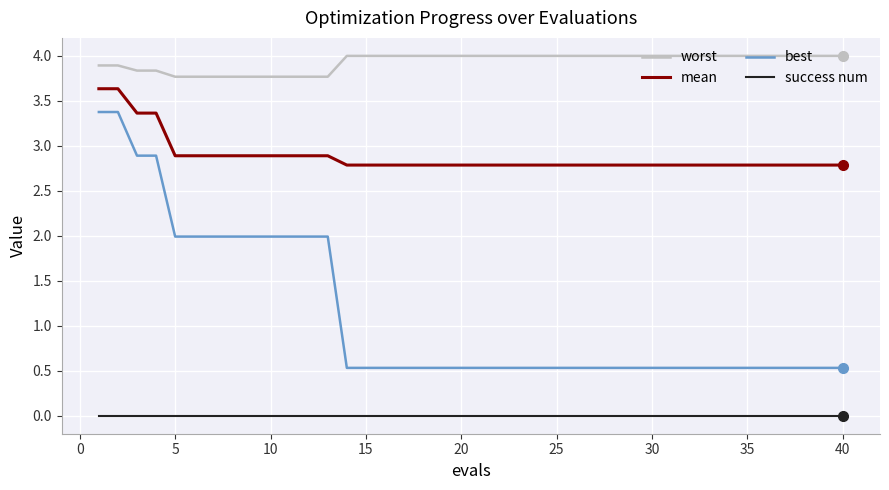

List the series in order of their peak value, highest first.

worst, mean, best, success num